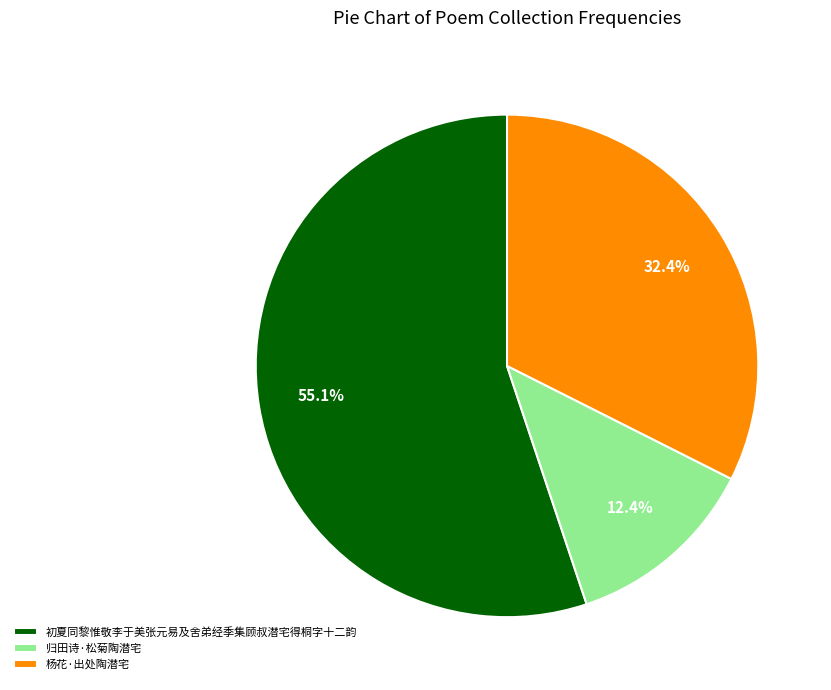

Which has a higher value, 杨花·出处陶潜宅 or 初夏同黎惟敬李于美张元易及舍弟经季集顾叔潜宅得桐字十二韵?

初夏同黎惟敬李于美张元易及舍弟经季集顾叔潜宅得桐字十二韵